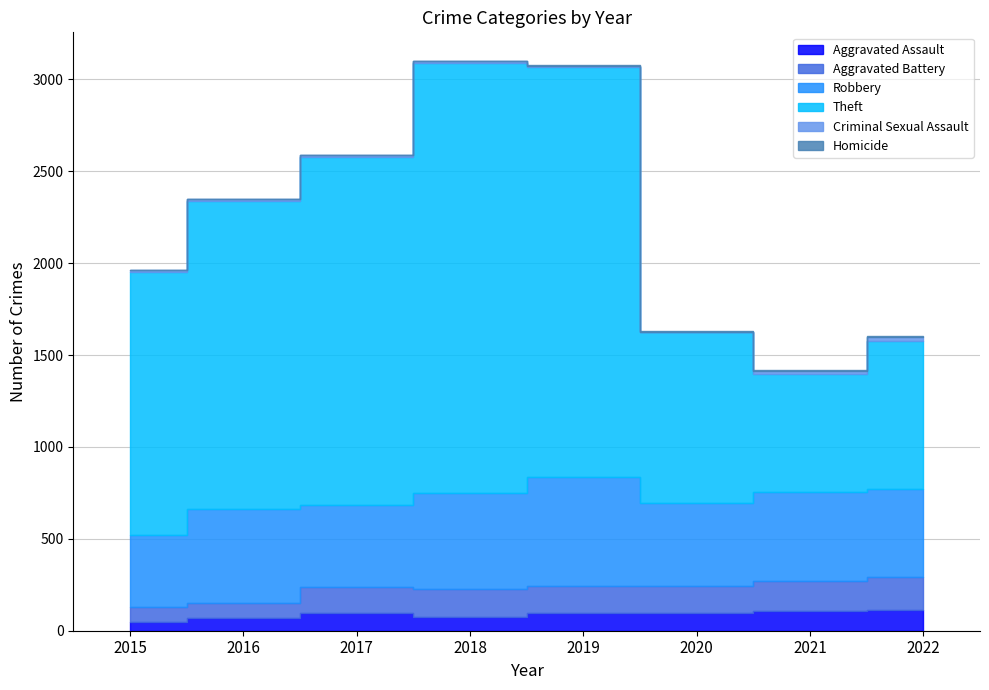

True or false: Homicide and Aggravated Assault intersect in this chart.

False